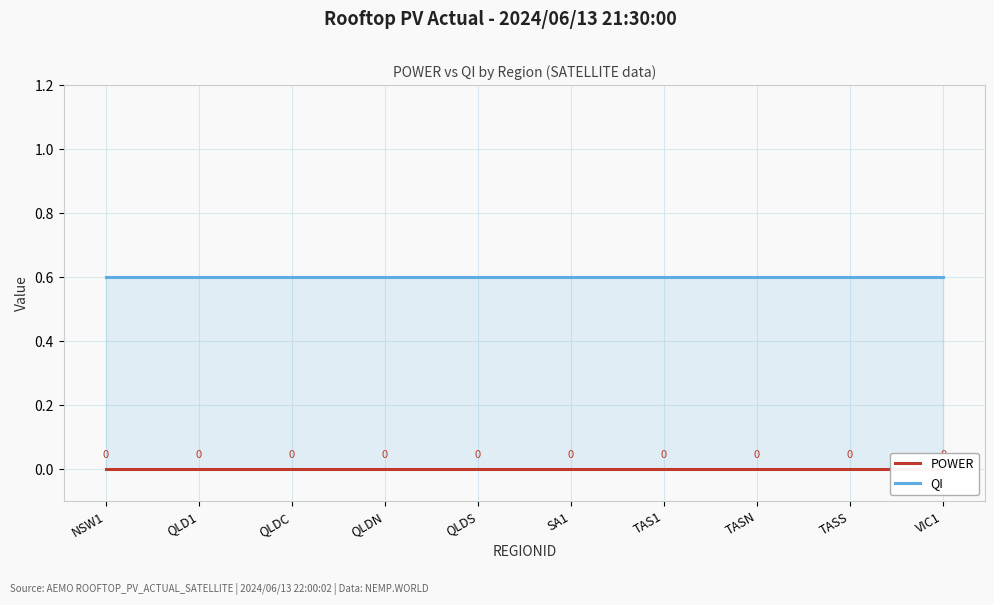

What are all the series names shown in the legend?

POWER, QI